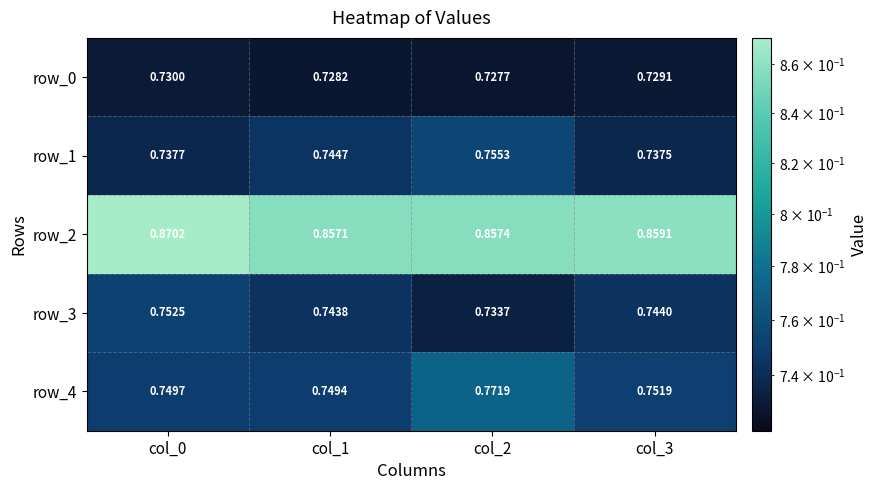

How many categories are shown in the chart?

4